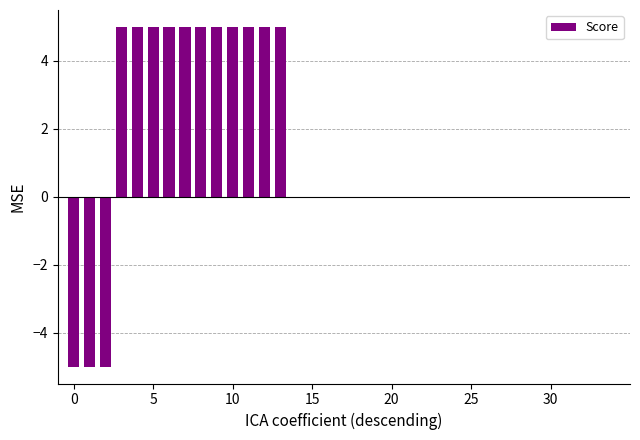

What is the sum of all values?

40